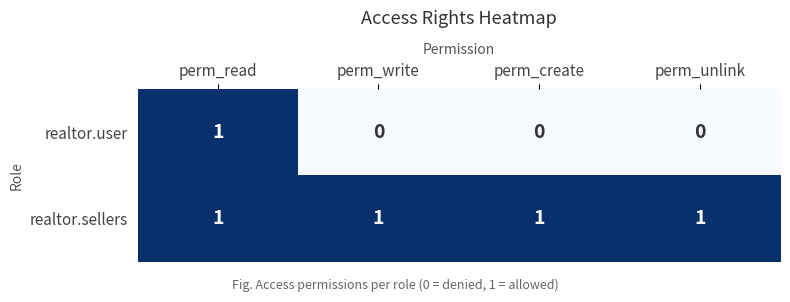

At which label does realtor.user reach its peak?

perm_read